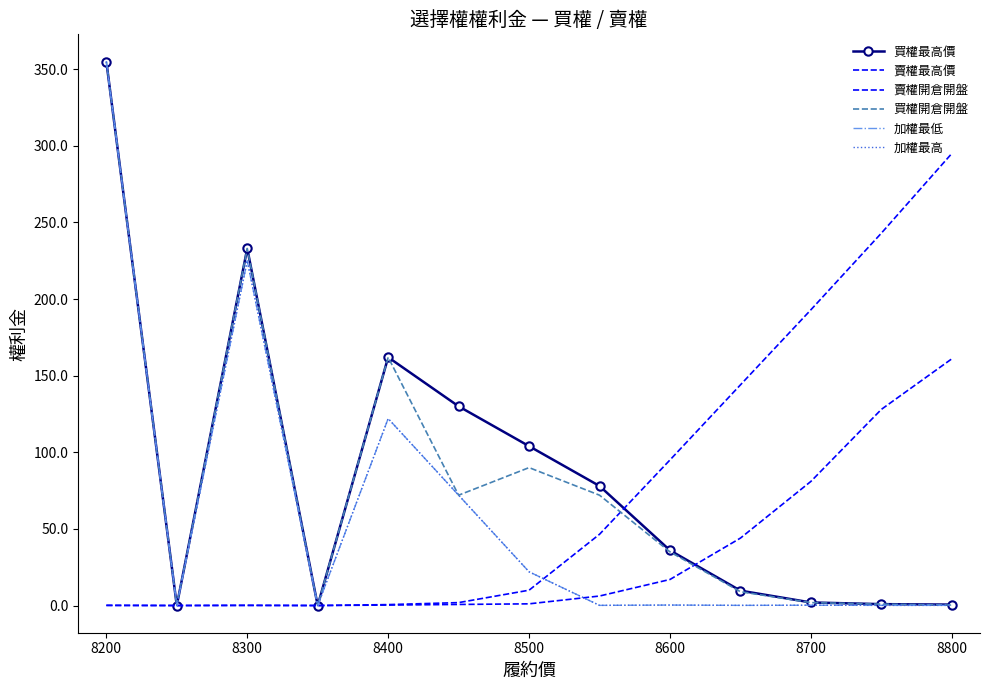

What is the sum of all 賣權最高價 values?

1029.2